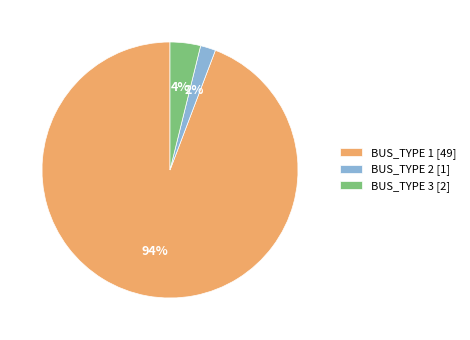

To the nearest percent, what is the difference between the BUS_TYPE 1 and BUS_TYPE 3 slice percentages?

90%